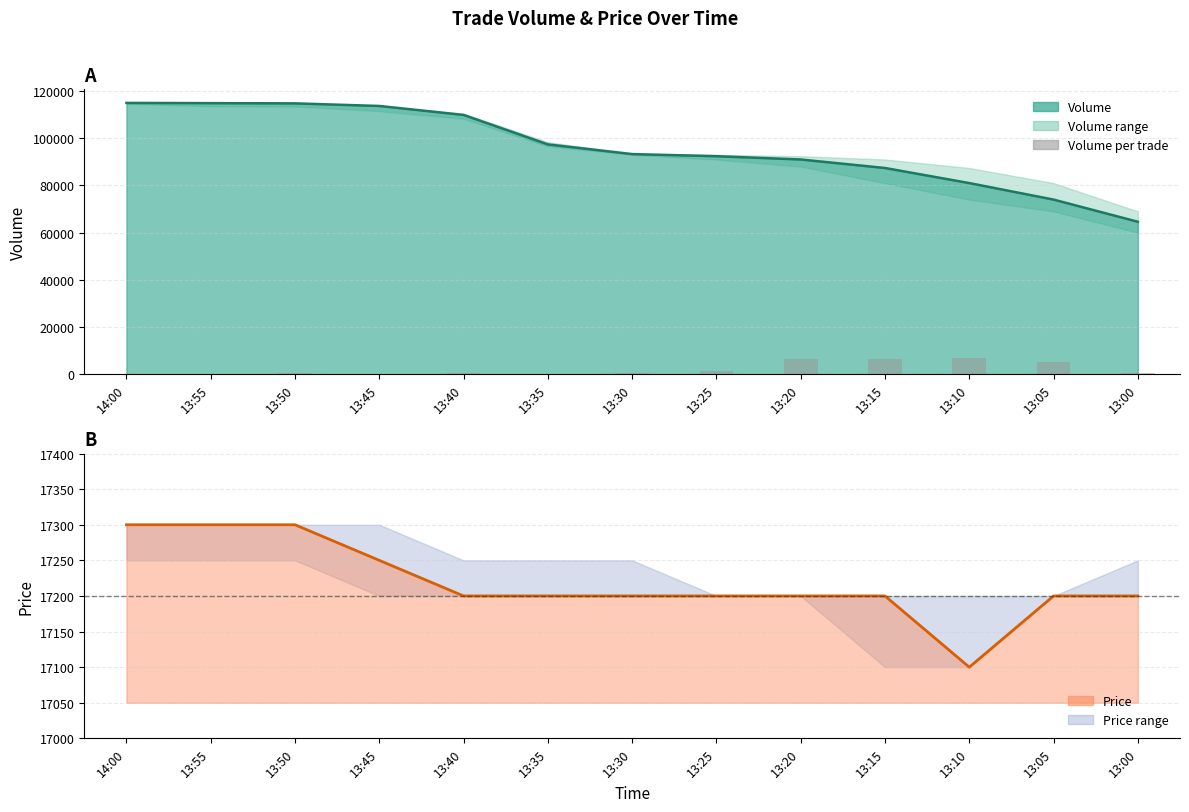

Which label corresponds to the largest value in the chart?

13:10